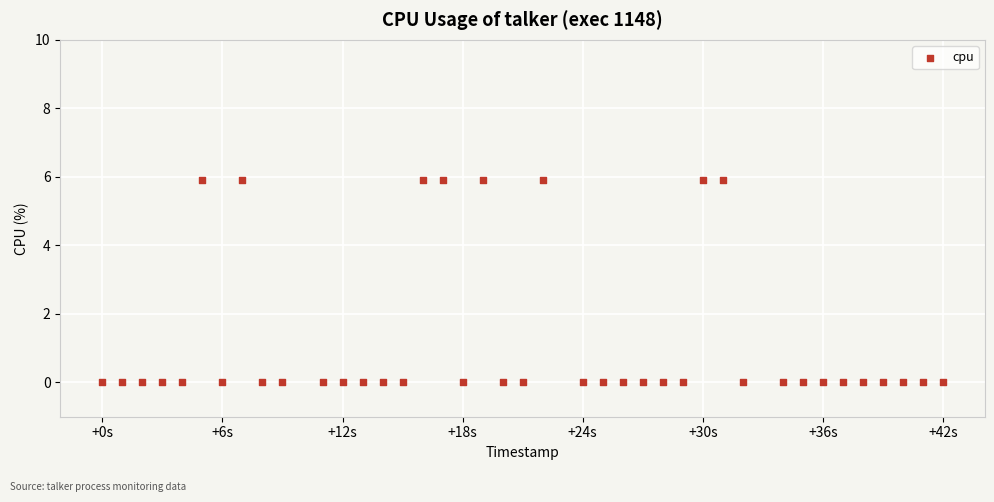

What is the range of X values (max minus min)?

42.0